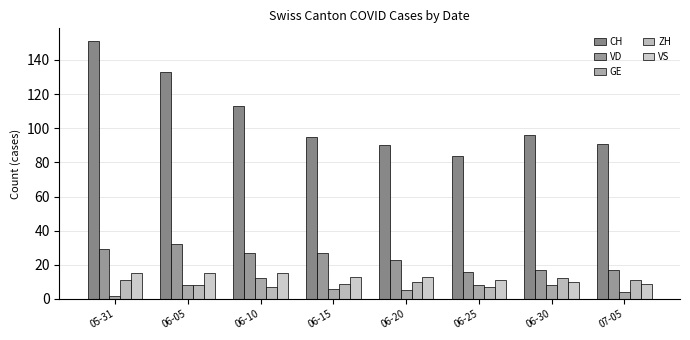

At which category does the chart reach its minimum across all series?

05-31